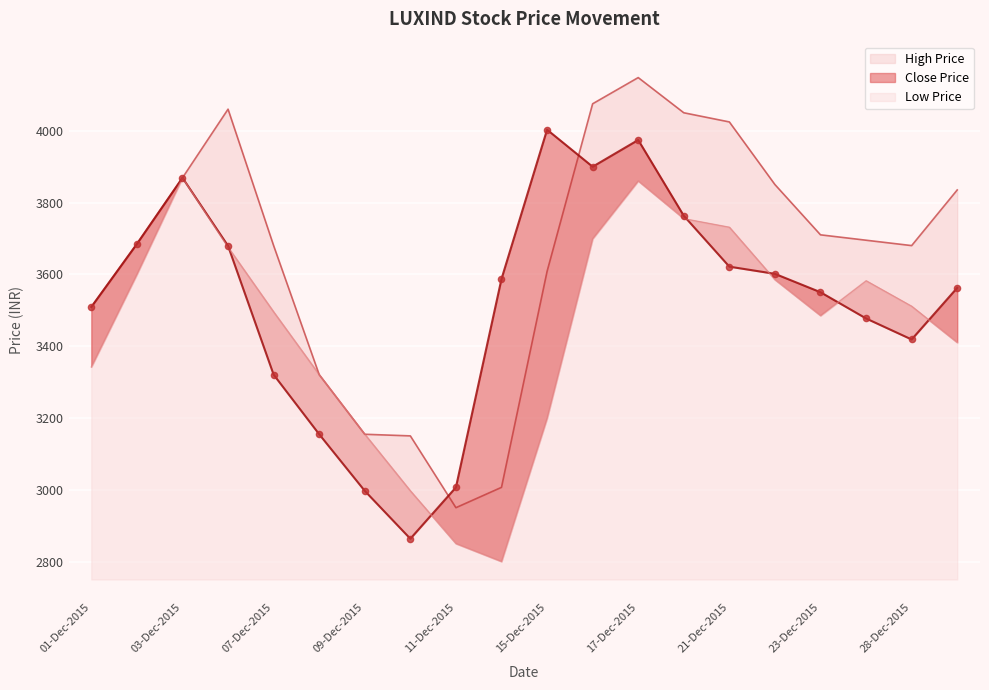

What are all the series names shown in the legend?

Close Price, High Price, Low Price